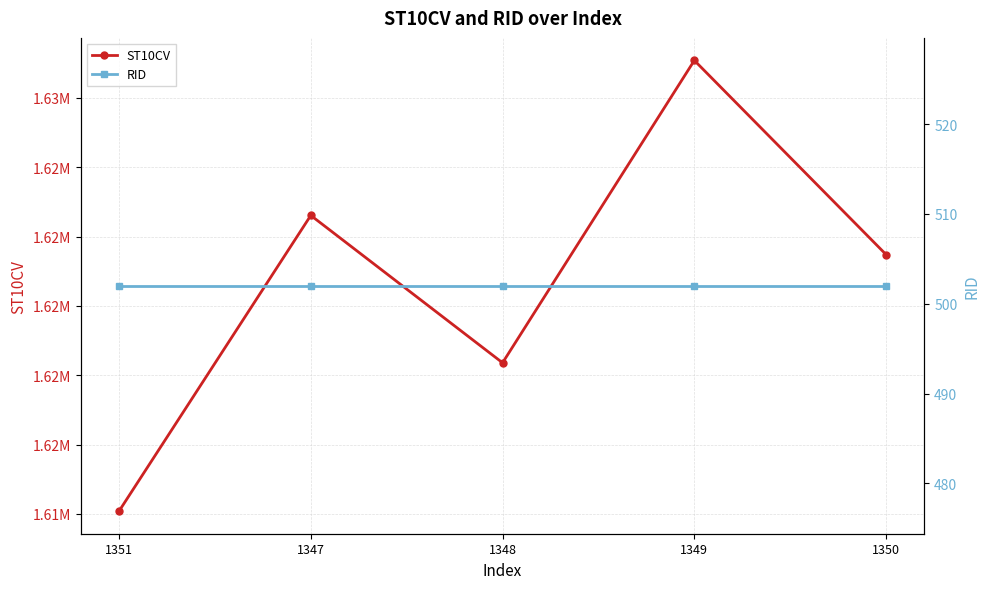

What is the difference between the second highest and minimum values in the ST10CV series?

8530